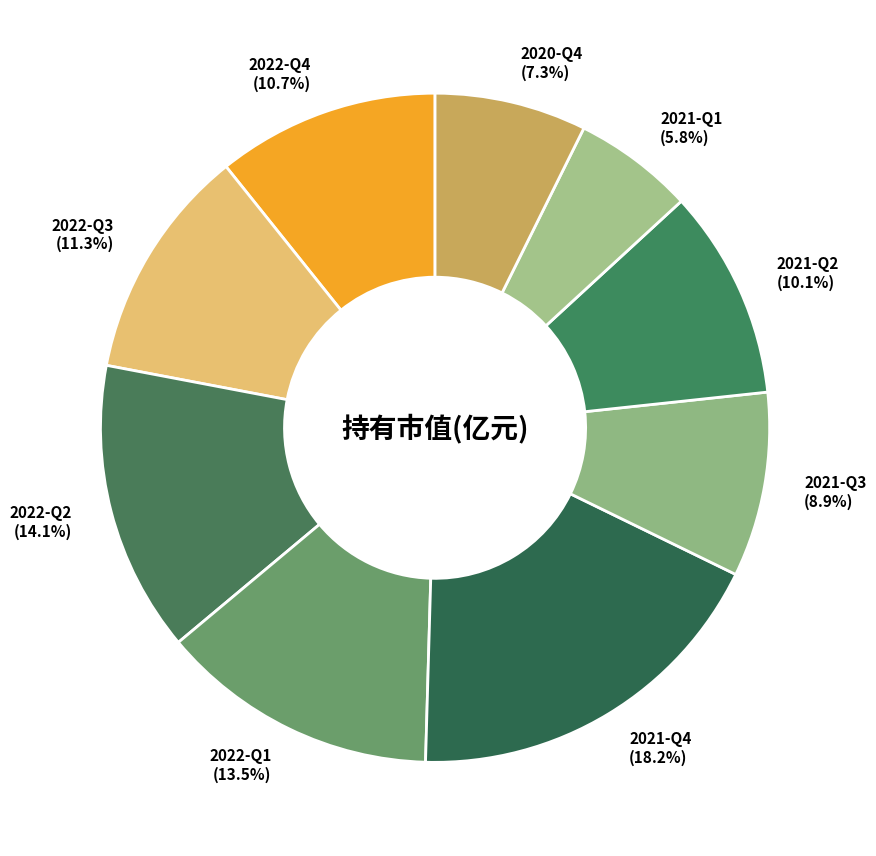

What is the total percentage of 2021-Q2 and 2022-Q2?

24.2%